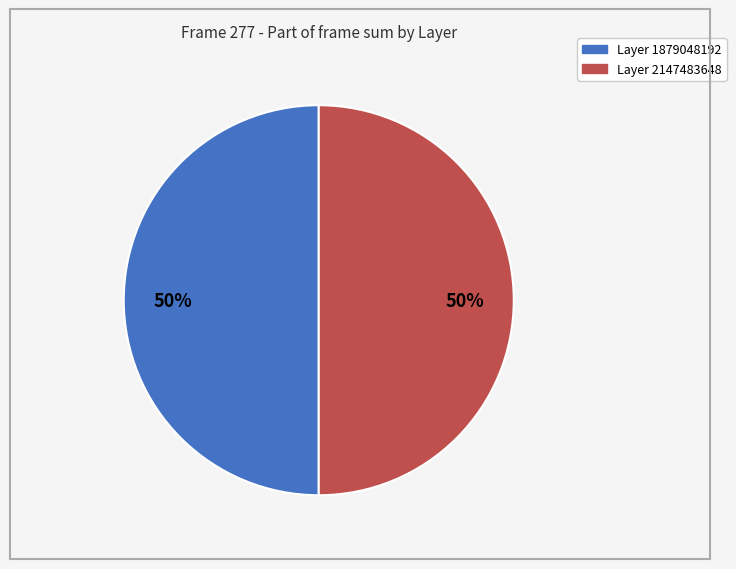

To the nearest percent, what is the average slice percentage?

50%